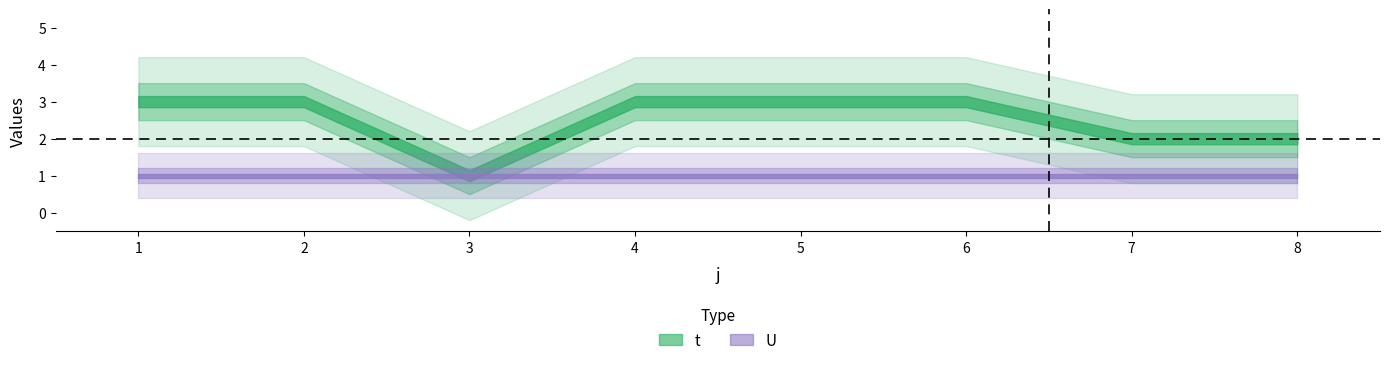

What is the value of the U point at the 2nd from the left?

1